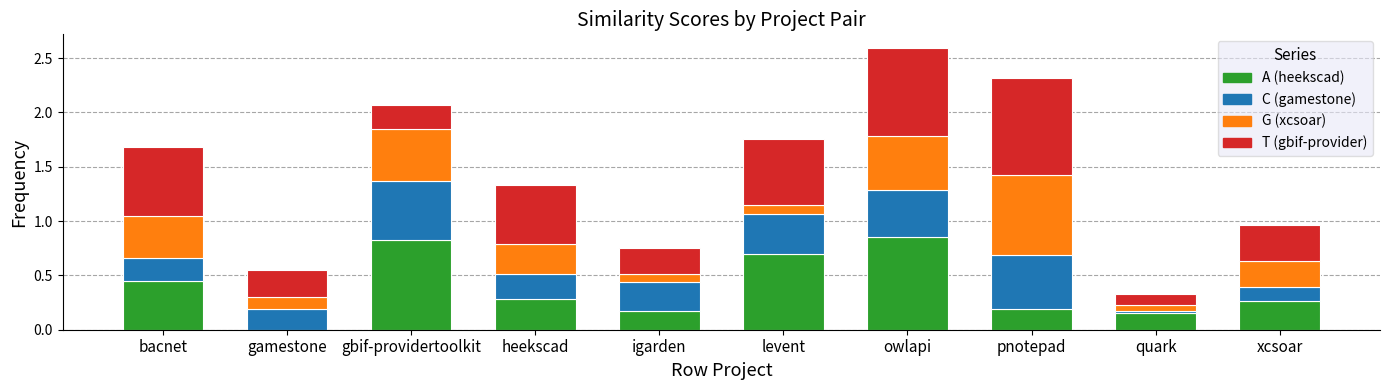

At which category is the sum across all series the highest?

owlapi